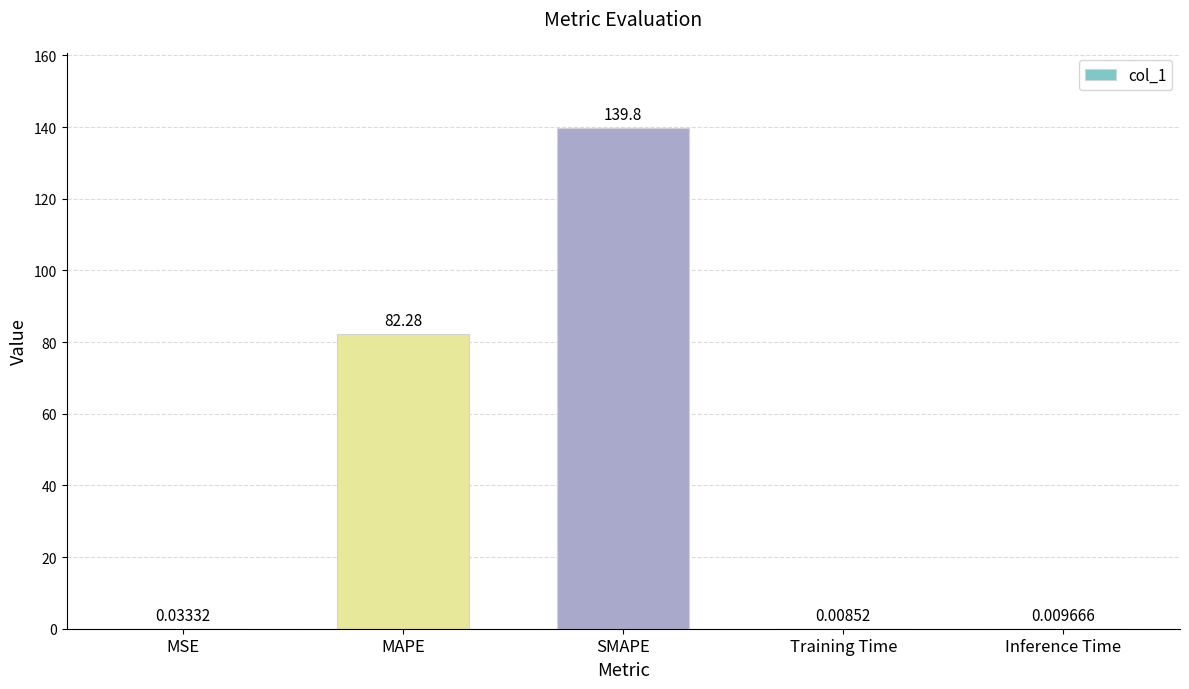

What is the sum of all values?

222.1